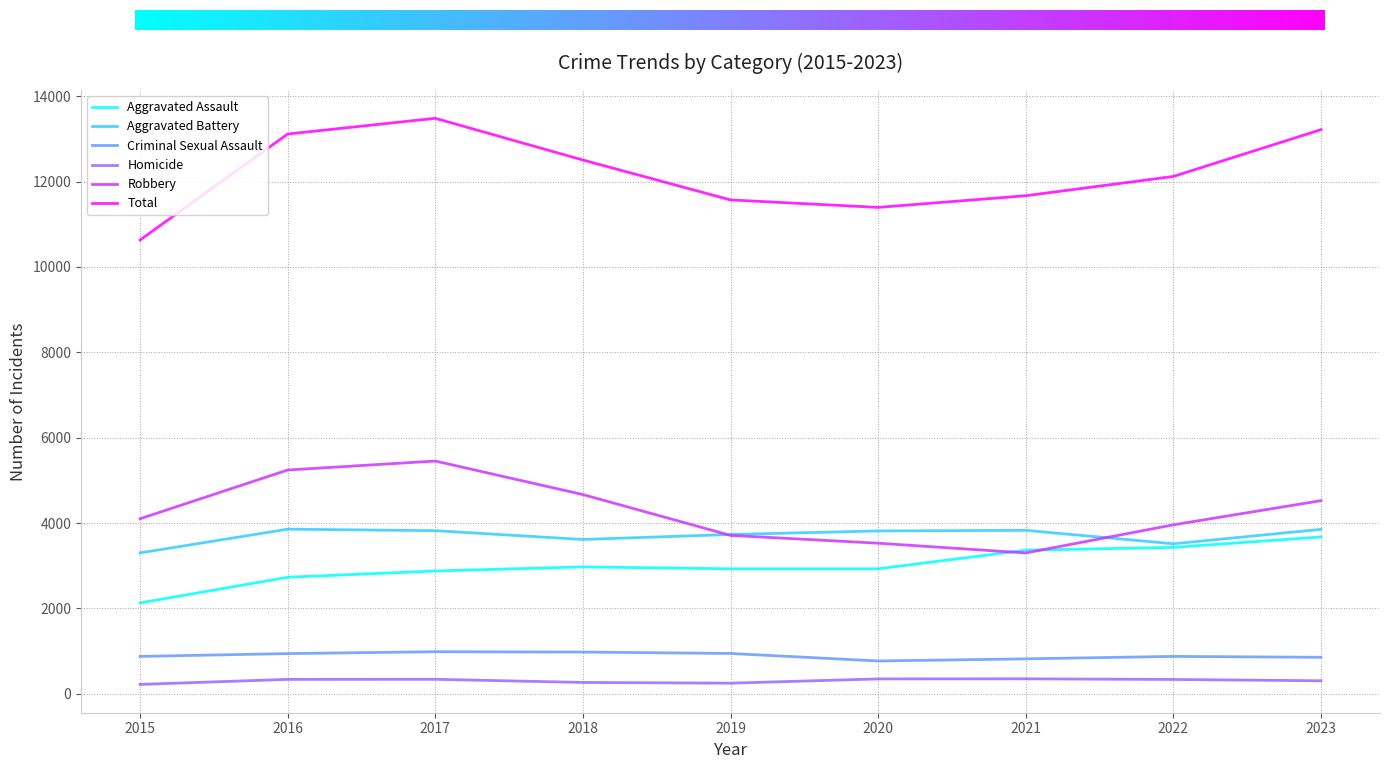

Is it true that Robbery equals 7687 at 2023?

False